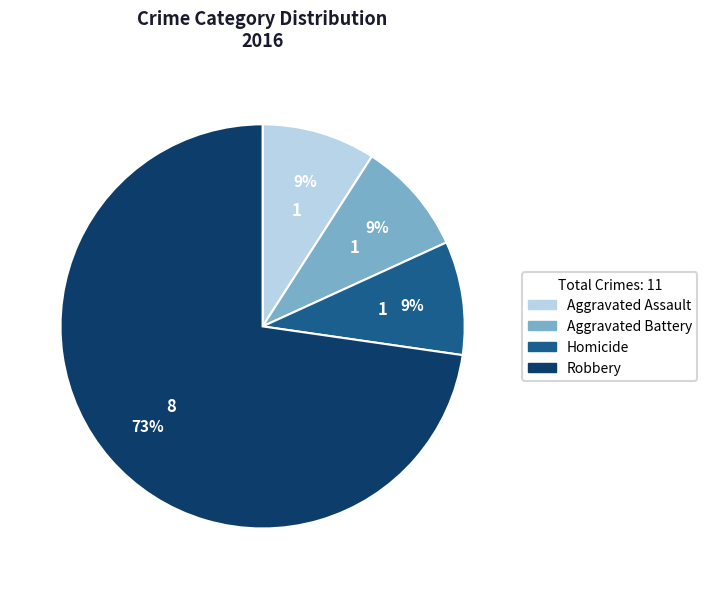

Is there a majority slice in this chart?

Yes